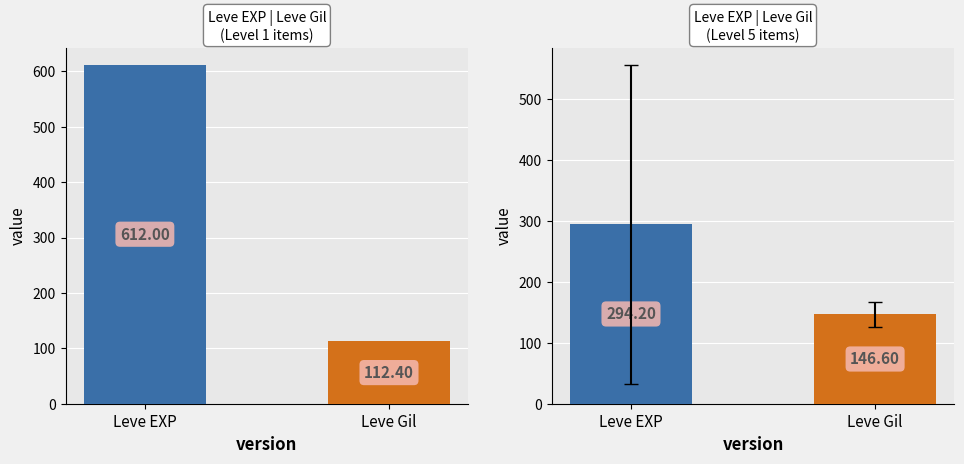

Rank the series by their maximum value, from highest to lowest.

Leve EXP, Leve Gil